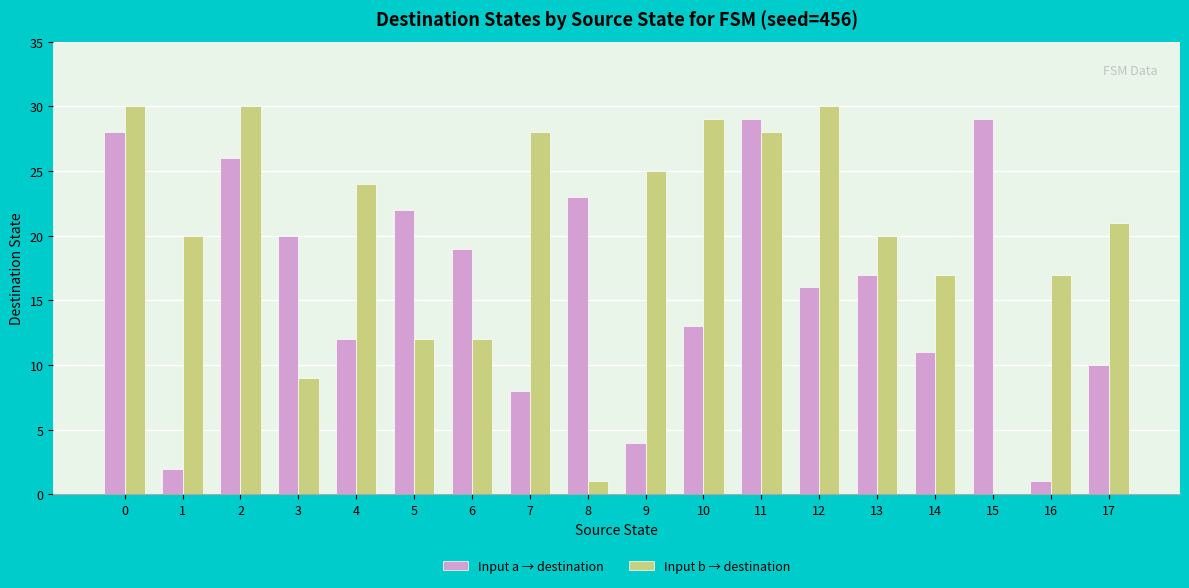

Is it true that Input b → destination equals 7 at 9?

False